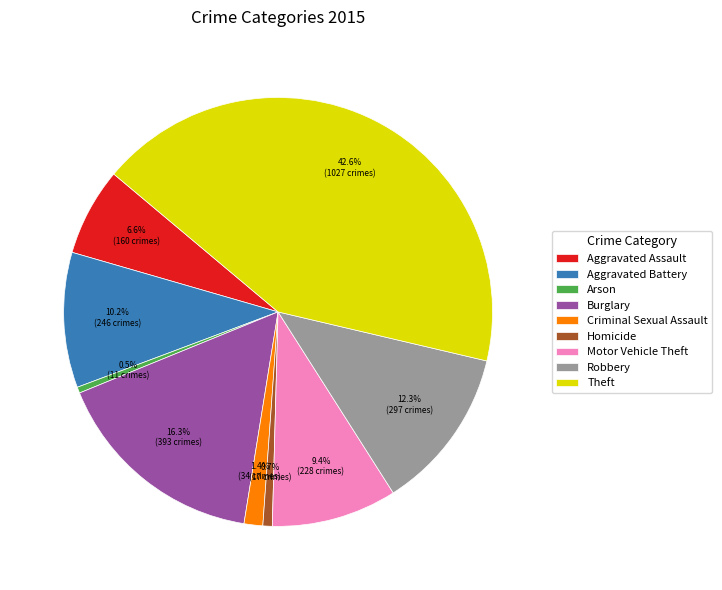

Approximately how many times larger is the value at Theft compared to Robbery?

3.5